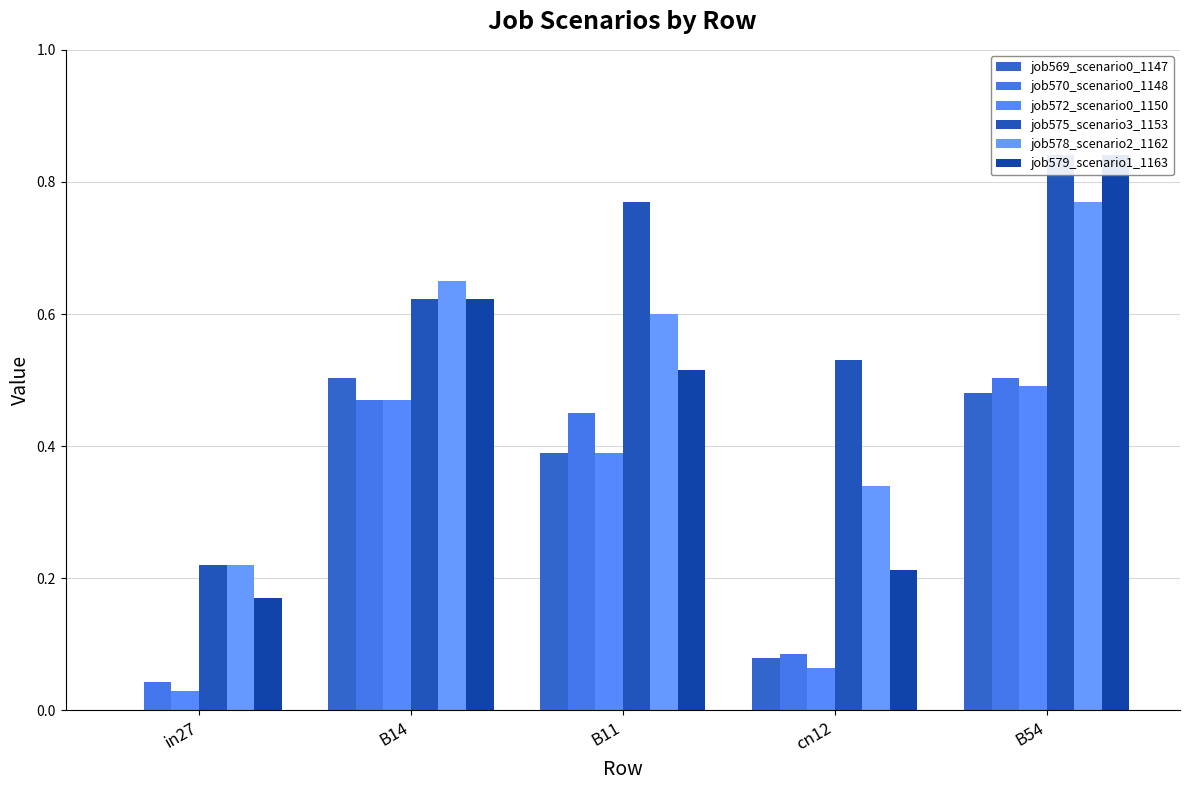

What is the sum of the job579_scenario1_1163 values at B11 and B54?

1.4